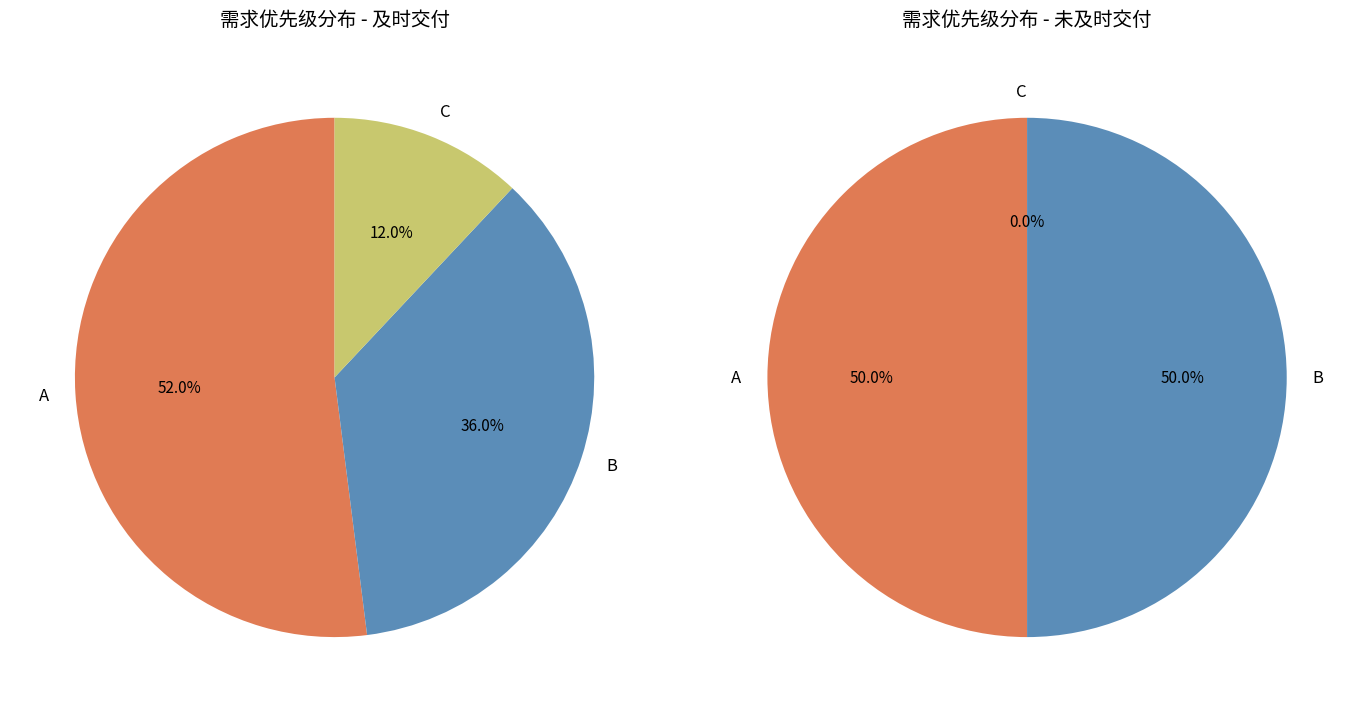

Is there a majority slice in this chart?

No